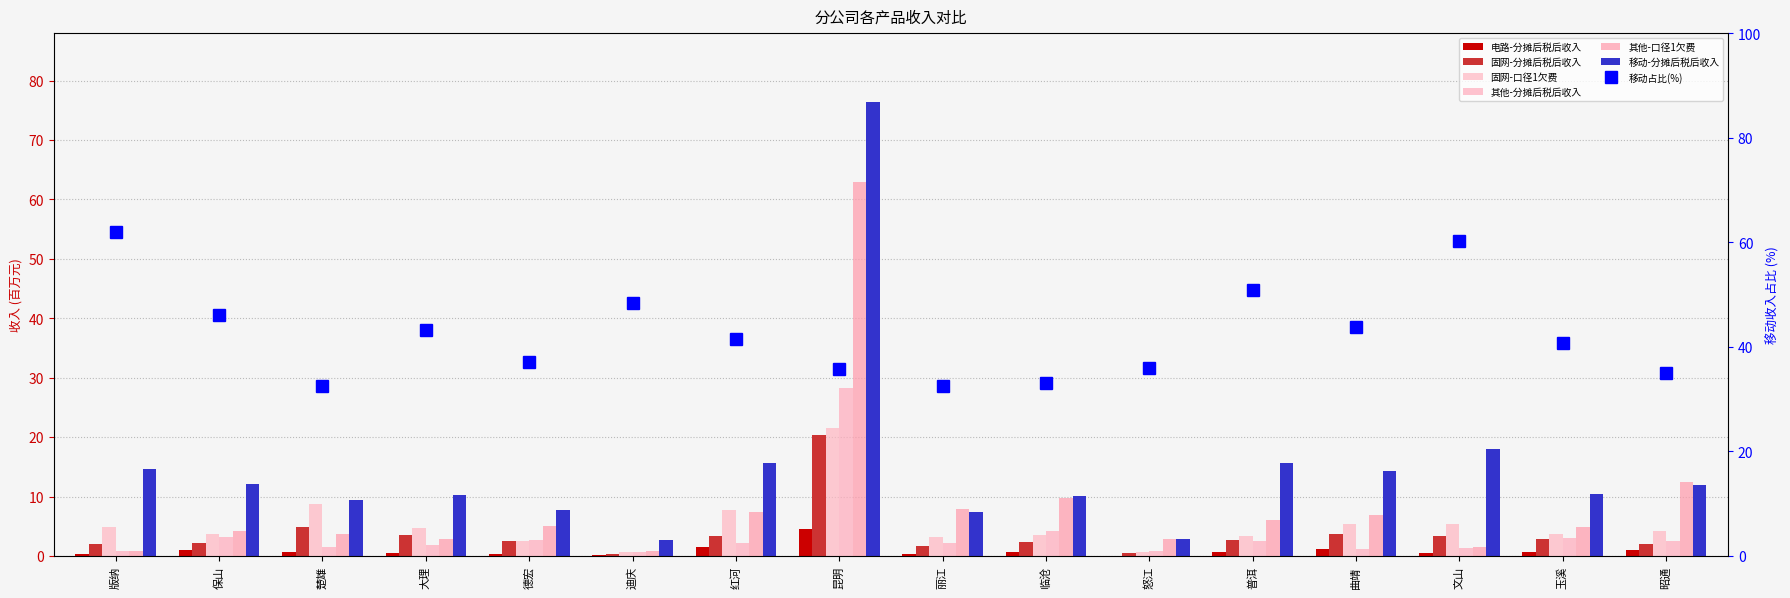

Rank the series at 文山 from lowest to highest value.

电路-分摊后税后收入, 其他-分摊后税后收入, 其他-口径1欠费, 固网-分摊后税后收入, 固网-口径1欠费, 移动-分摊后税后收入